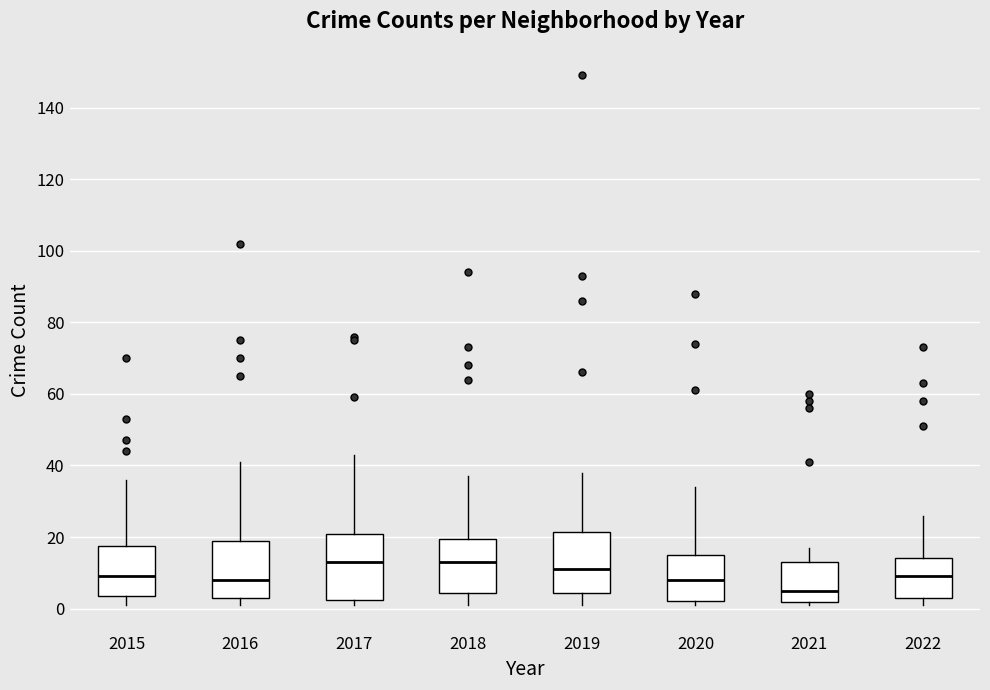

Reading left to right, transcribe this box plot: for each box, give where its median line is, the range the box spans, and where its two whiskers end, as read against the y-axis. The values are not printed on the chart, so give them approximately, as read against the axis.

2015: median 10, box 4 to 18, whiskers 2 to 36
2016: median 8, box 4 to 20, whiskers 2 to 42
2017: median 14, box 2 to 22, whiskers 2 (just below the box's lower edge) to 44
2018: median 14, box 4 to 20, whiskers 2 to 38
2019: median 12, box 4 to 22, whiskers 2 to 38
2020: median 8, box 2 to 16, whiskers 2 (just below the box's lower edge) to 34
2021: median 6, box 2 to 14, whiskers 2 (just below the box's lower edge) to 18
2022: median 10, box 4 to 14, whiskers 2 to 26